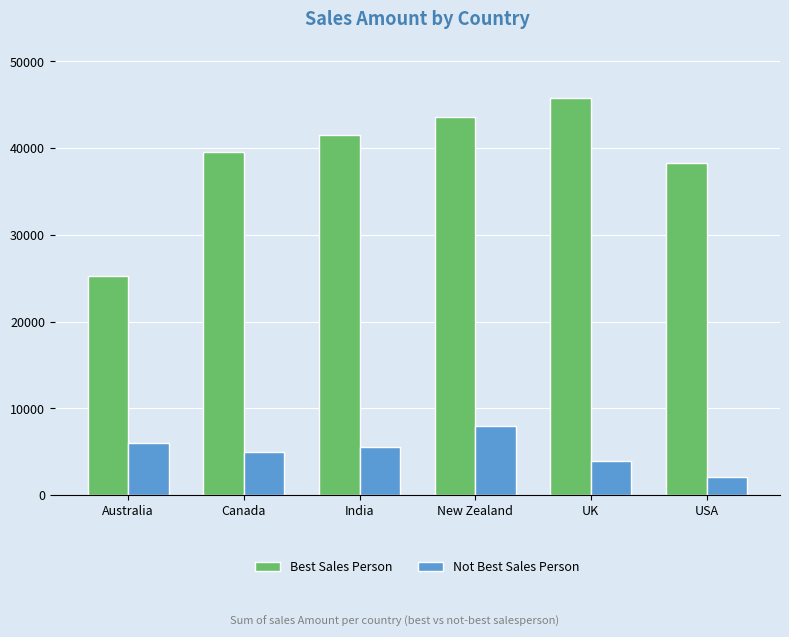

What position from the right is Canada?

5